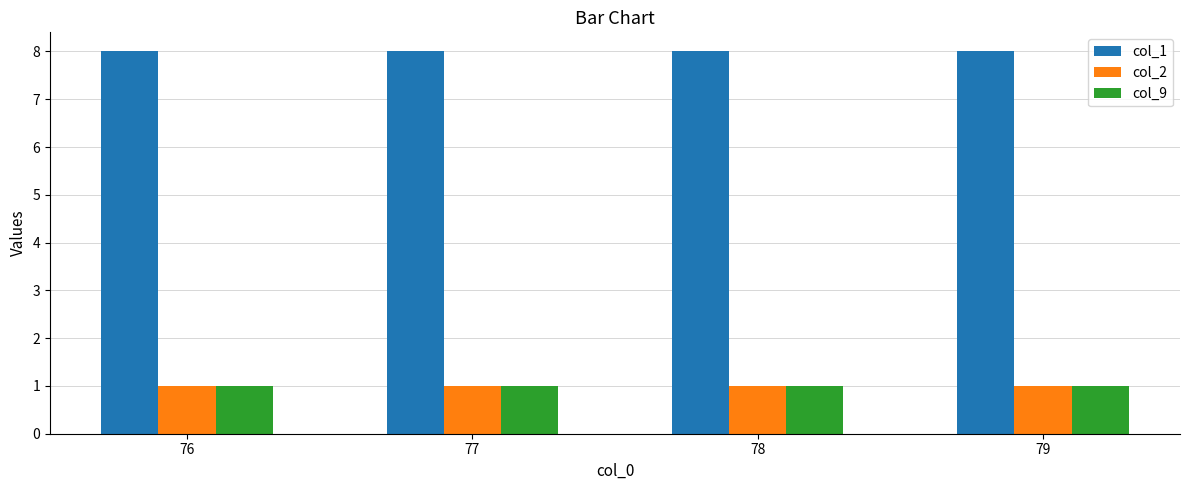

What is the total value across all series at 77?

10